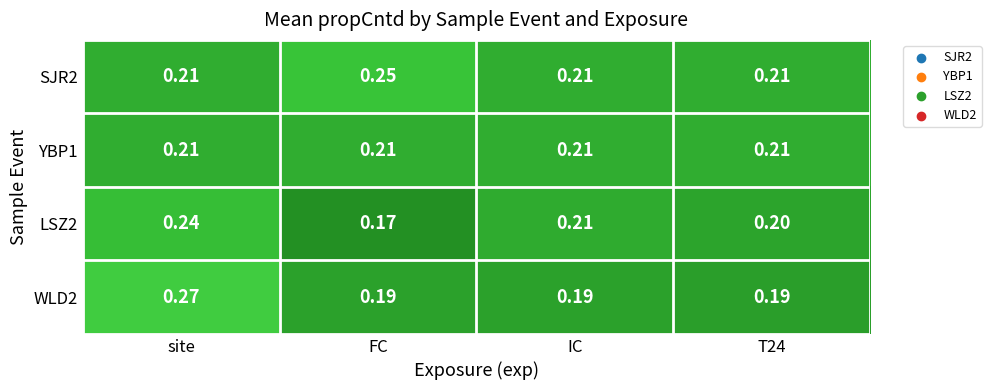

Which category has the lowest value across all series?

FC